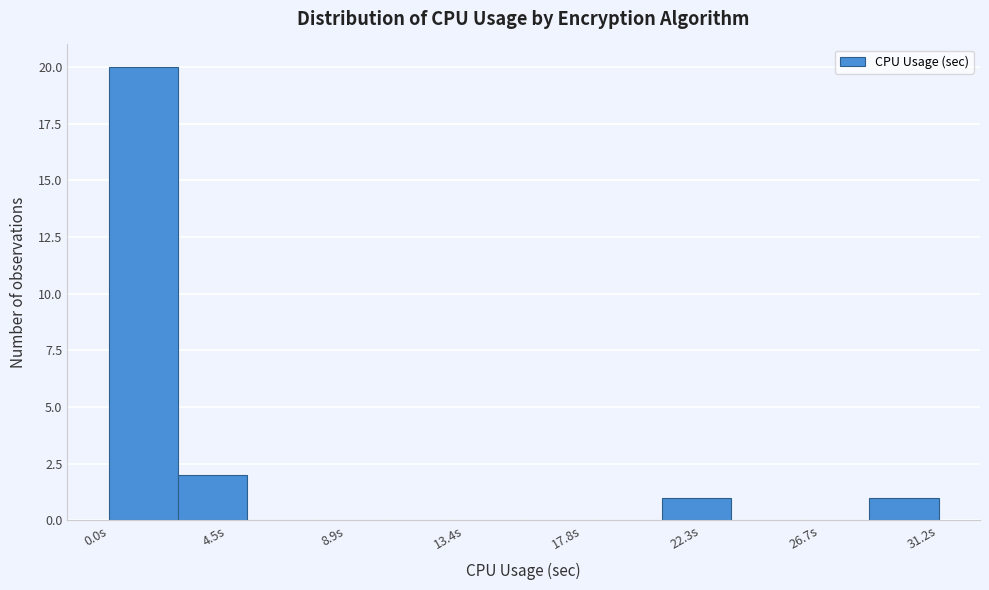

Reading left to right, transcribe this chart: for each bar, give the range it covers on the x-axis and its height. Neither the bar edges nor the heights are printed on the chart, so give them approximately, as read against the axes.

0.0 to 2.5: 20
2.5 to 5.0: 2
5.0 to 8.0: 0
8.0 to 10.5: 0
10.5 to 13.0: 0
13.0 to 15.5: 0
15.5 to 18.0: 0
18.0 to 21.0: 0
21.0 to 23.5: 1
23.5 to 26.0: 0
26.0 to 28.5: 0
28.5 to 31.0: 1